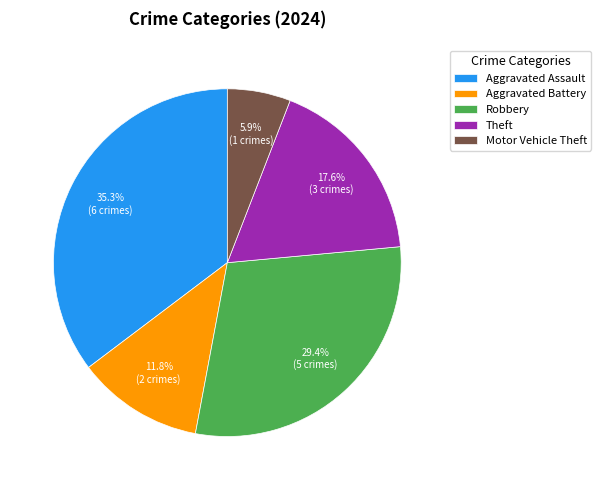

What percentage do Aggravated Assault and Motor Vehicle Theft together represent?

41.2%